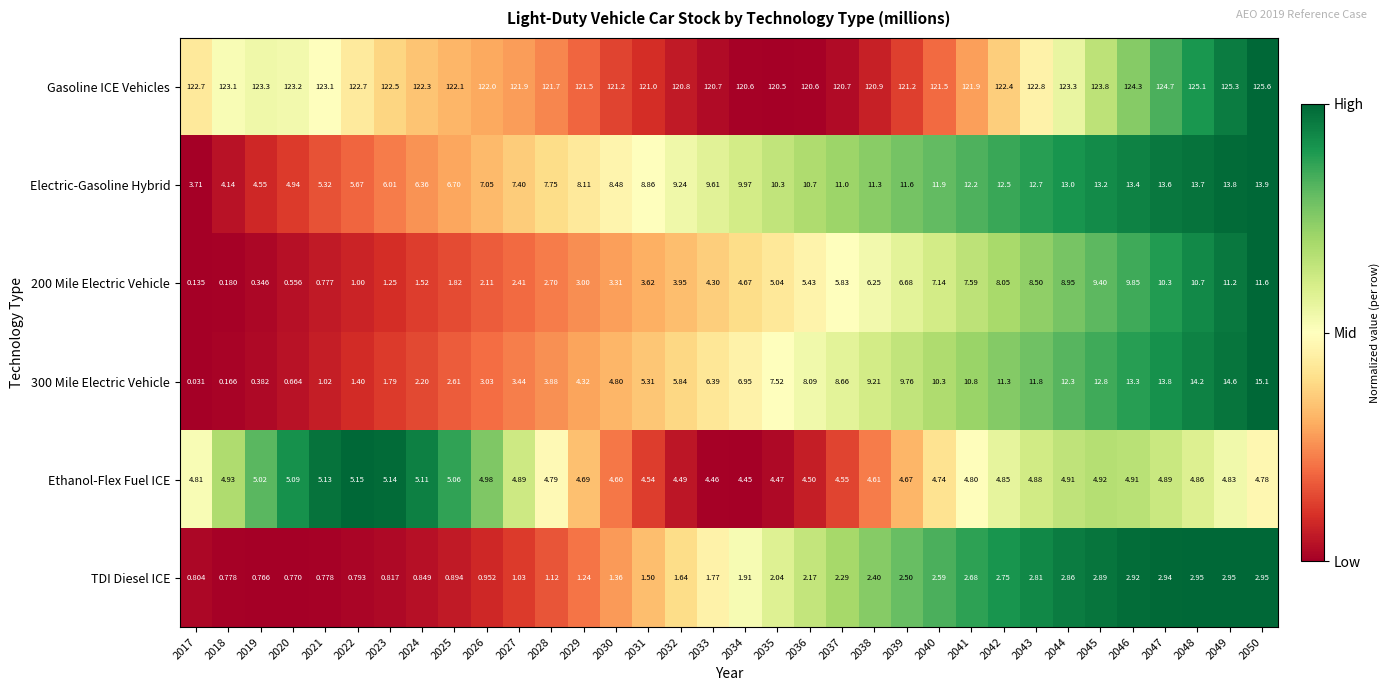

Which series has the largest total across all categories?

Gasoline ICE Vehicles